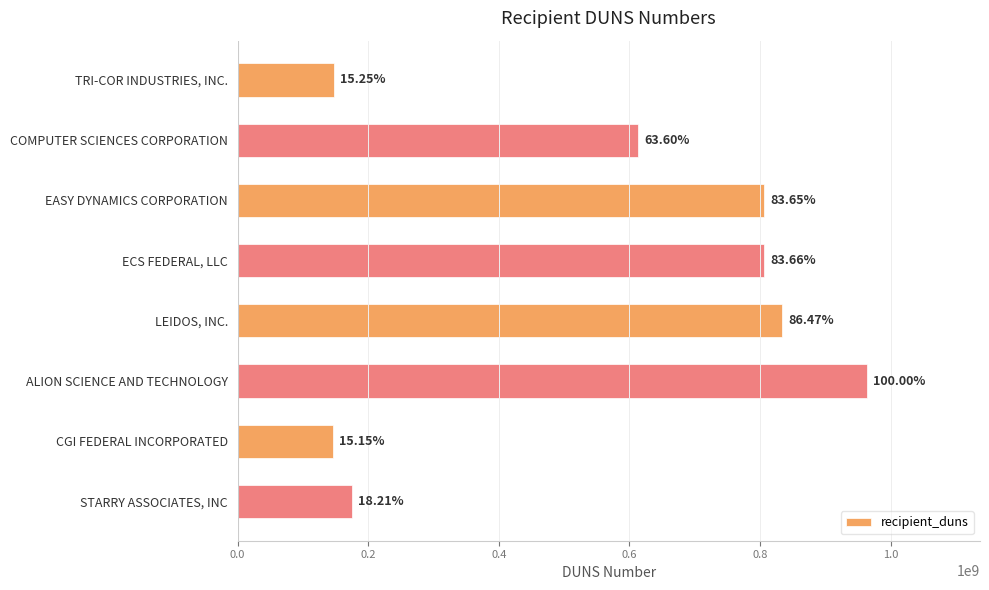

What is the sum of all values?

4489491503